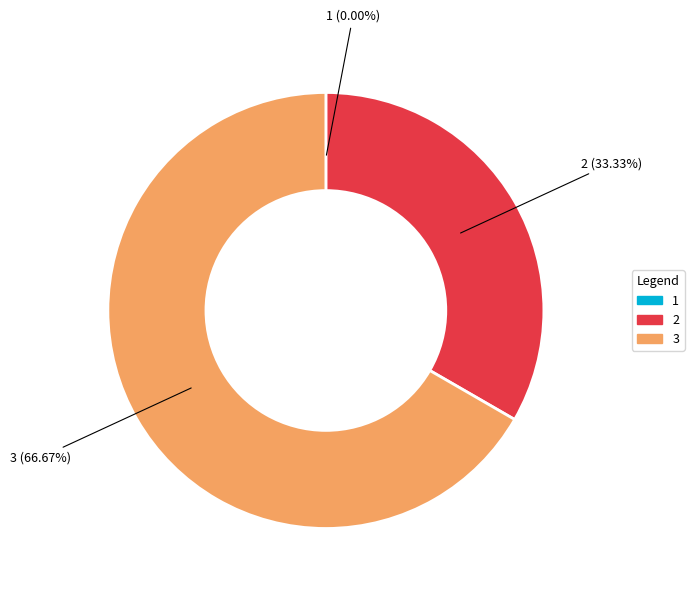

What is the ratio of the value at 2 to the value at 3?

0.5